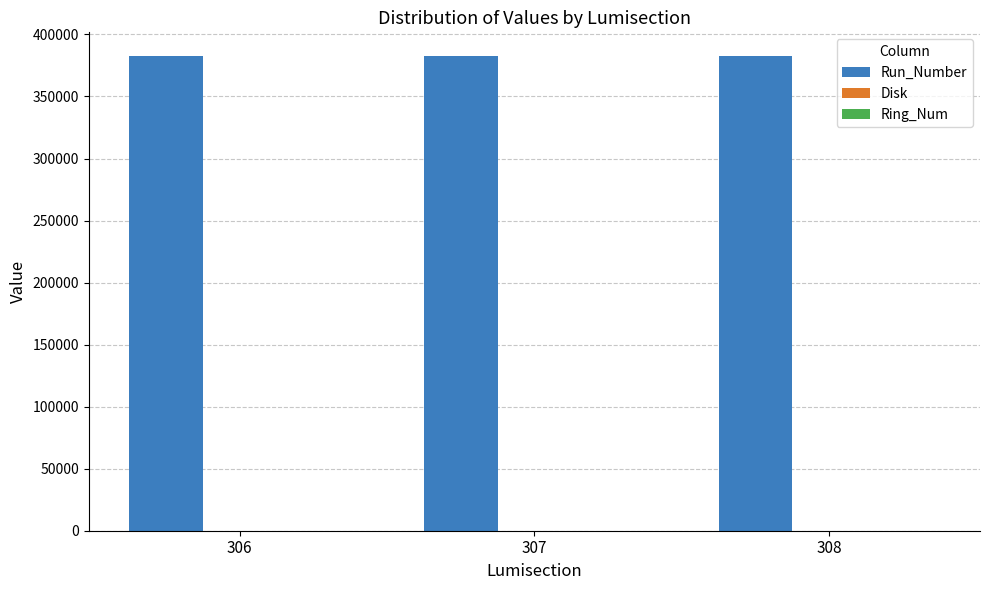

What is the maximum value for Run_Number?

382568